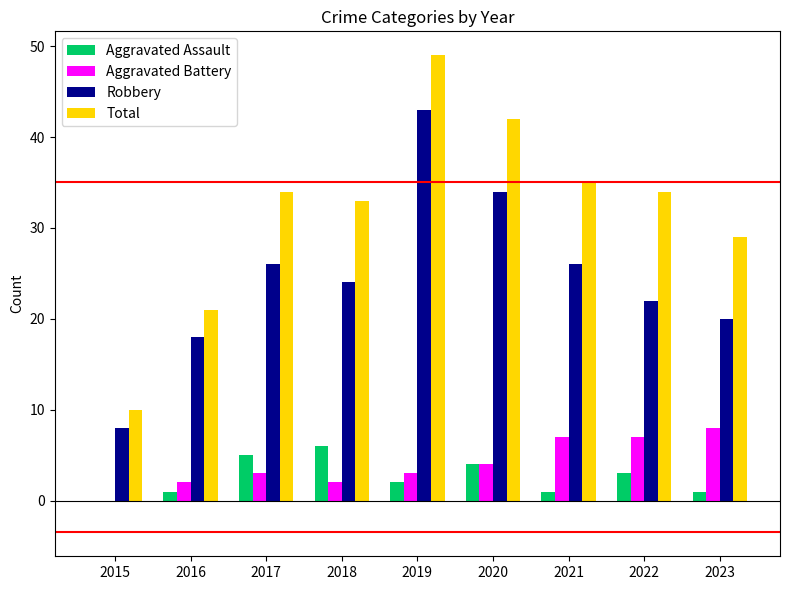

Between 2016 and 2022, which series saw the biggest shift?

Total